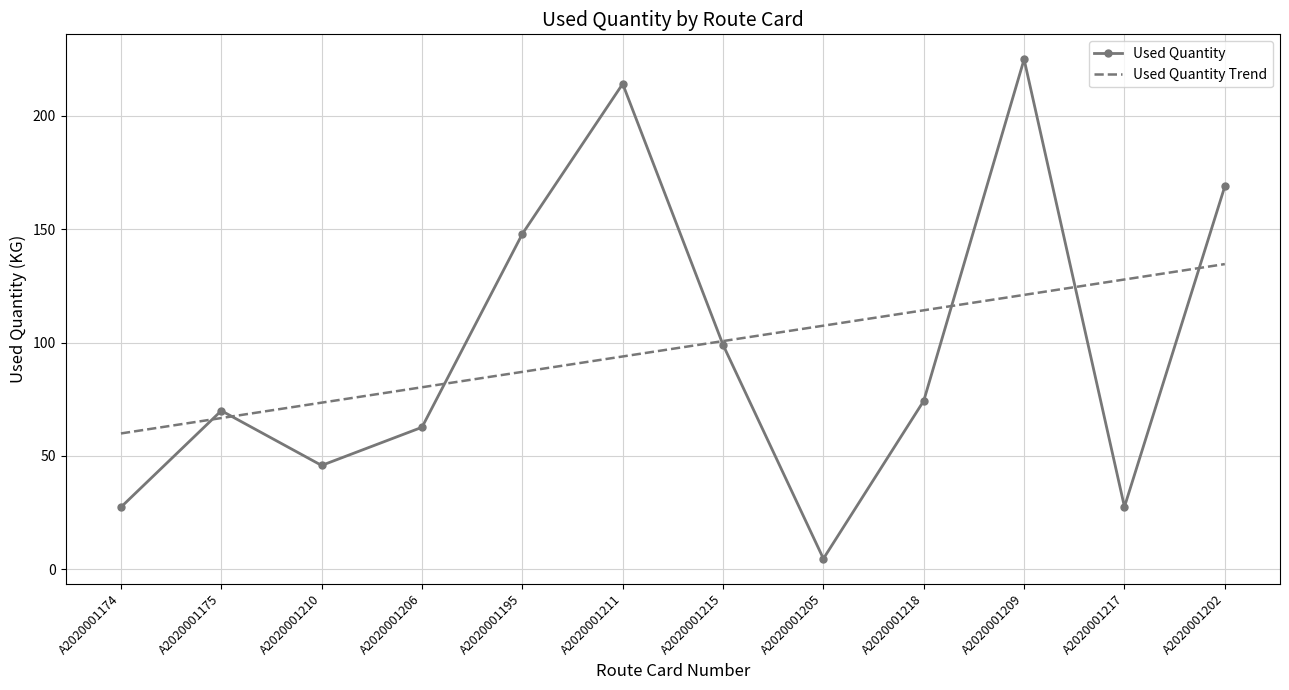

Rank the categories by Used Quantity Trend value from highest to lowest.

A2020001202, A2020001217, A2020001209, A2020001218, A2020001205, A2020001215, A2020001211, A2020001195, A2020001206, A2020001210, A2020001175, A2020001174